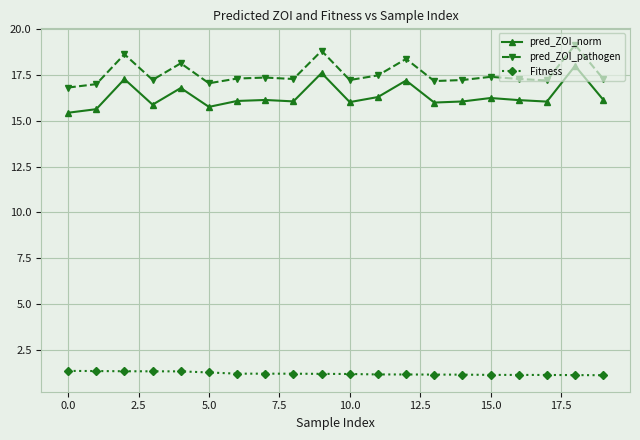

What is the value of the pred_ZOI_pathogen point at the 19th from the left?

19.1